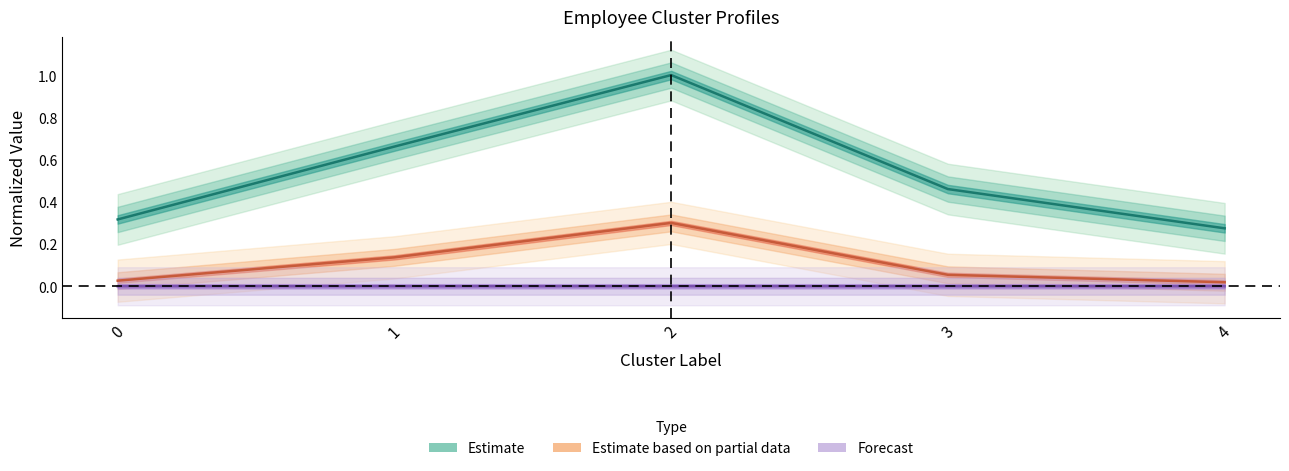

How many lines are shown in the chart?

3